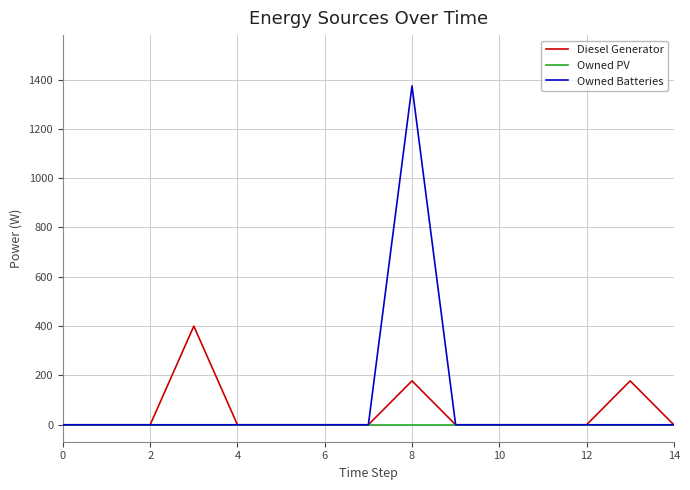

Rank the series by their maximum value, from highest to lowest.

Owned Batteries, Diesel Generator, Owned PV